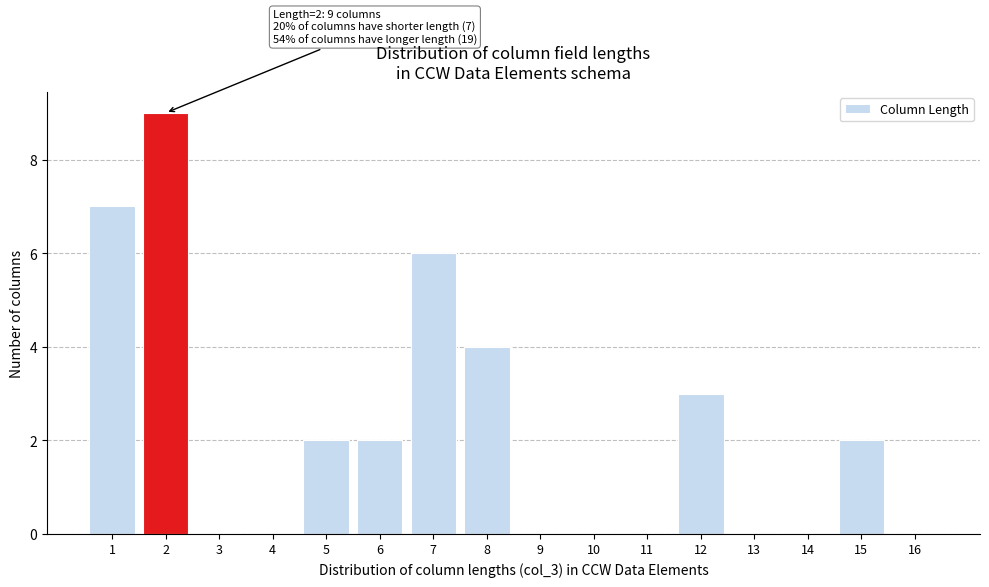

Reading right to left, transcribe all the data shown in this chart.

16=0	15=2	14=0	13=0	12=3	11=0	10=0	9=0	8=4	7=6	6=2	5=2	4=0	3=0	2=9	1=7